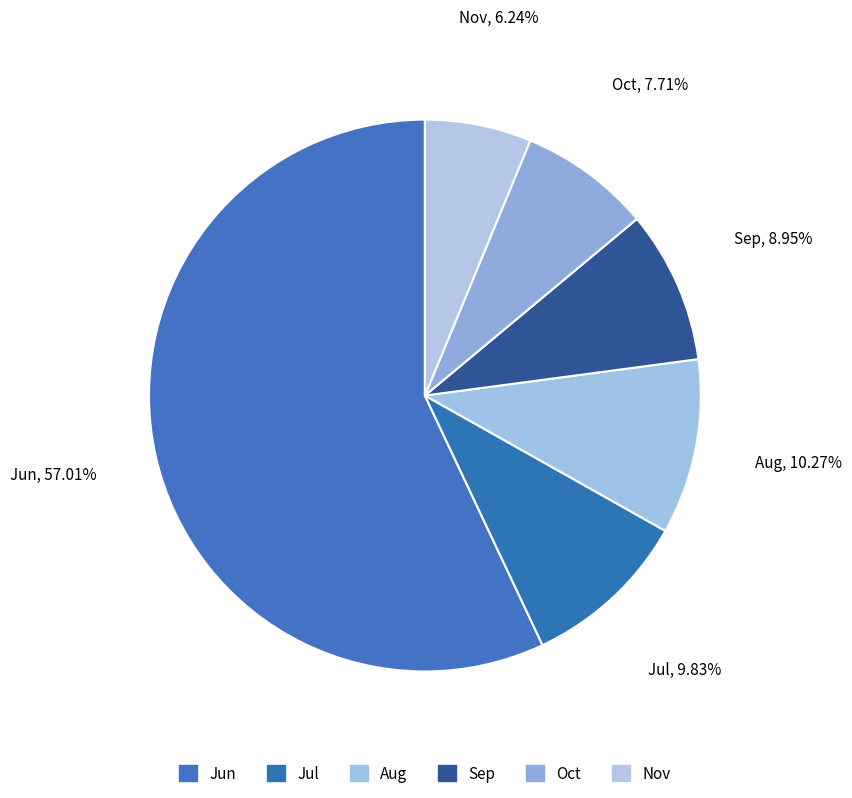

Approximately how many times larger is the value at Oct compared to Aug?

0.8